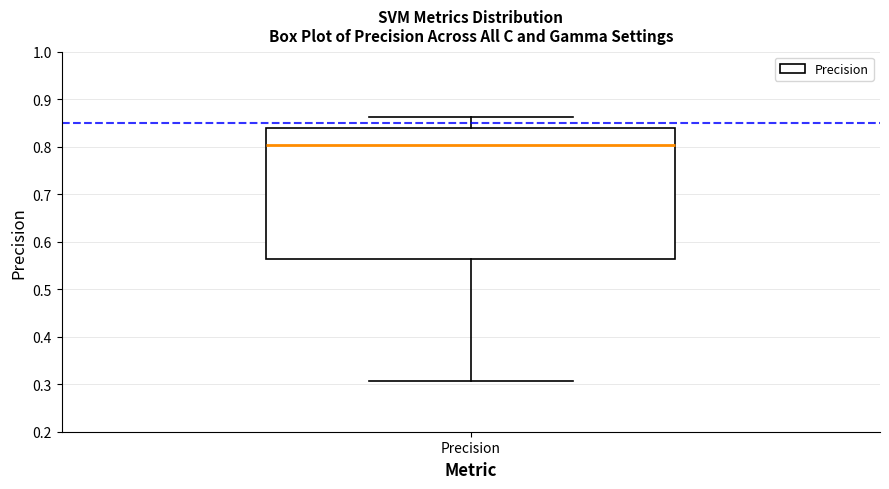

Transcribe this box plot: give where the median line is, the range the box spans, and where the two whiskers end, as read against the y-axis. The values are not printed on the chart, so give them approximately, as read against the axis.

median 0.80, box 0.56 to 0.84, whiskers 0.31 to 0.86